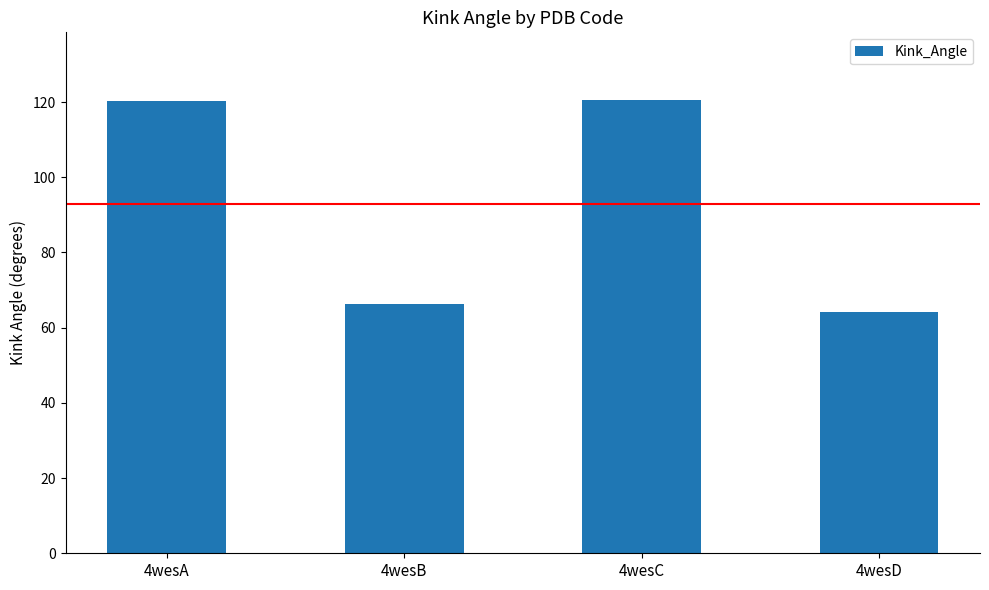

What is the sum of all values?

371.4